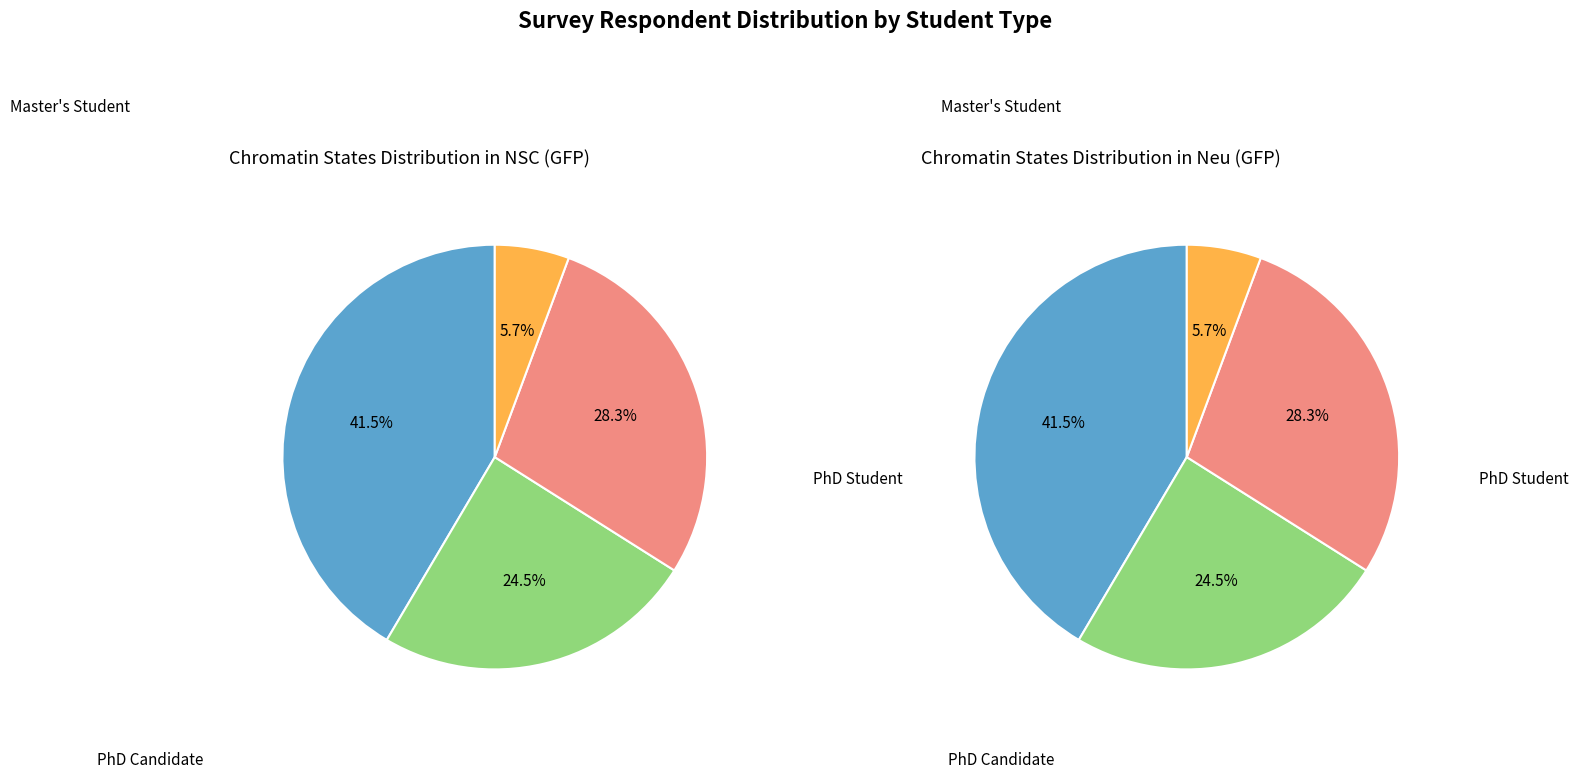

Count the number of slices in the pie.

4